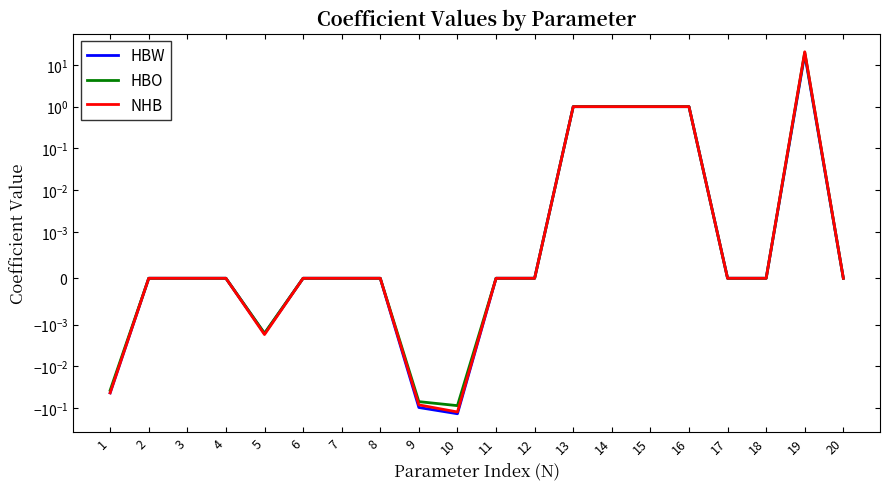

What is the value of the HBW point at the 14th from the left?

1.0